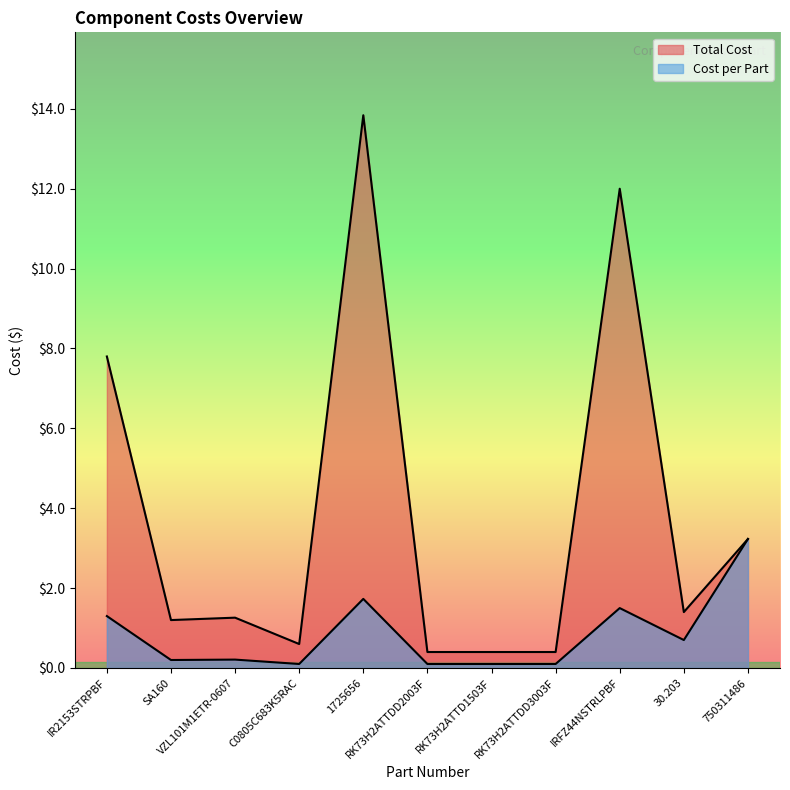

At which category does Total Cost reach its first local valley?

SA160